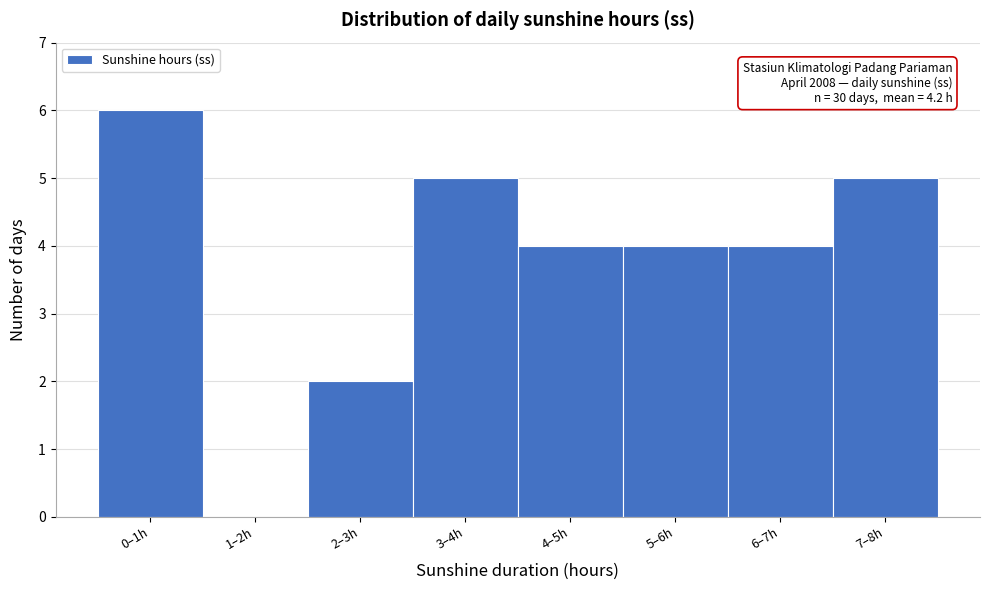

Reading right to left, what are all the values shown in this chart?

7–8h=5	6–7h=4	5–6h=4	4–5h=4	3–4h=5	2–3h=2	1–2h=0	0–1h=6